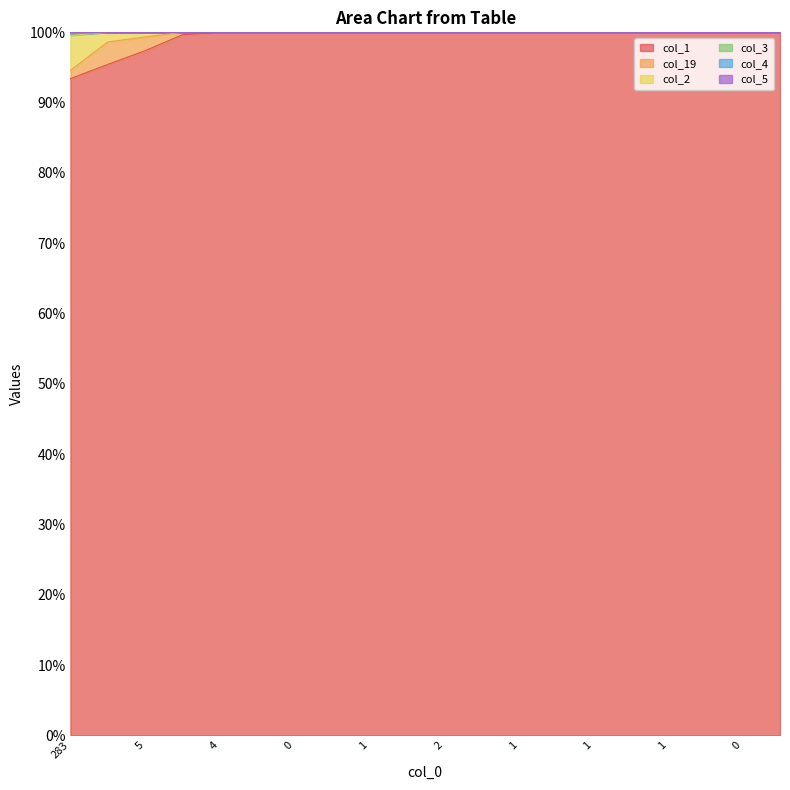

Which label corresponds to the smallest value in the chart?

283